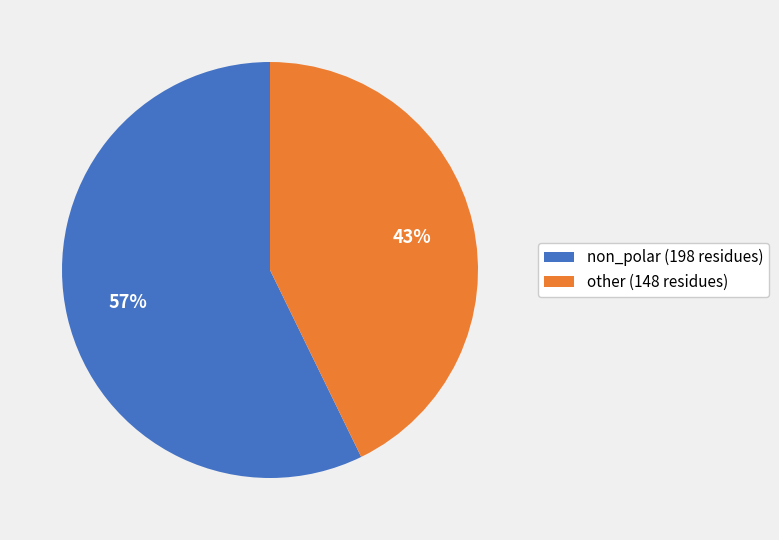

Which has a higher value, other (148 residues) or non_polar (198 residues)?

non_polar (198 residues)